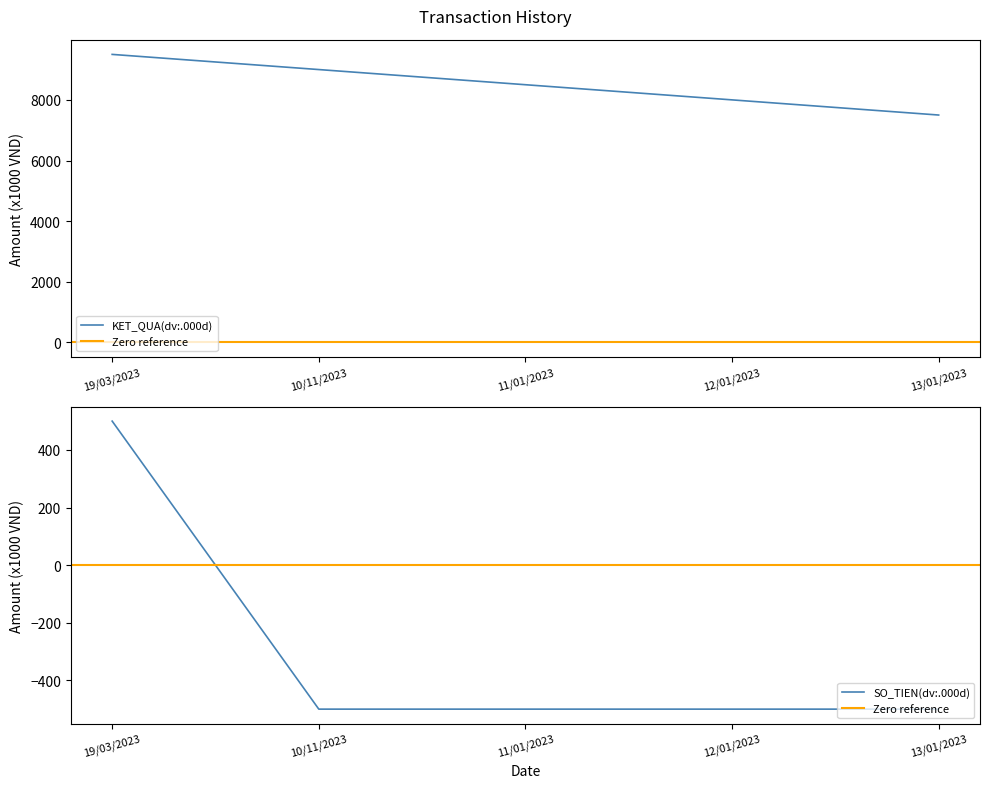

Reading left to right, what are all the values shown in this chart?

KET_QUA: 9500	9000	8500	8000	7500
SO_TIEN: 500	-500	-500	-500	-500